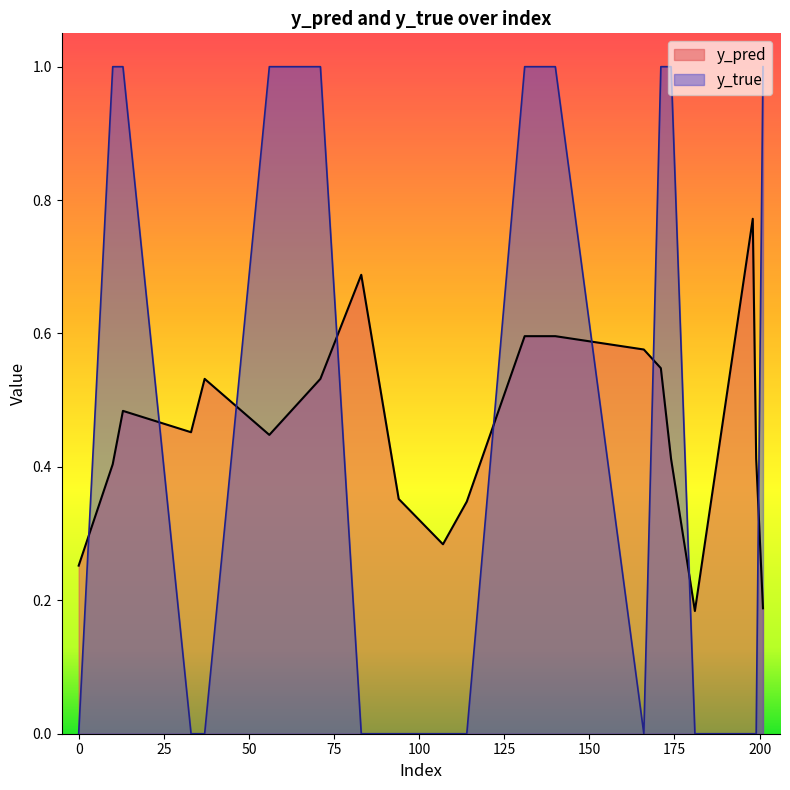

Reading left to right, what are all the values shown in this chart?

y_pred: 0=0.3	10=0.4	13=0.5	33=0.5	37=0.5	56=0.4	71=0.5	83=0.7	94=0.4	107=0.3	114=0.3	131=0.6	140=0.6	166=0.6	171=0.5	174=0.4	181=0.2	198=0.8	199=0.4	201=0.2
y_true: 0=0.0	10=1.0	13=1.0	33=0.0	37=0.0	56=1.0	71=1.0	83=0.0	94=0.0	107=0.0	114=0.0	131=1.0	140=1.0	166=0.0	171=1.0	174=1.0	181=0.0	198=0.0	199=0.0	201=1.0